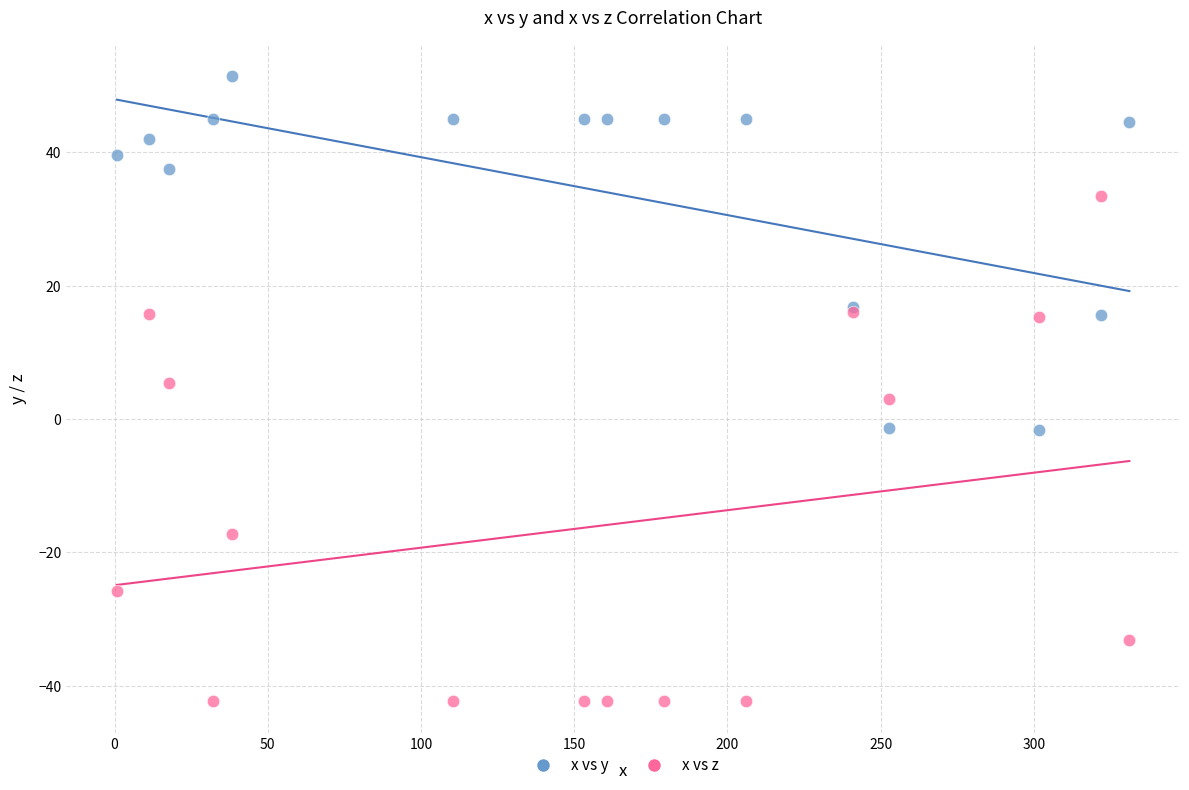

What is the X range (max minus min) for the scatter plot?

330.4